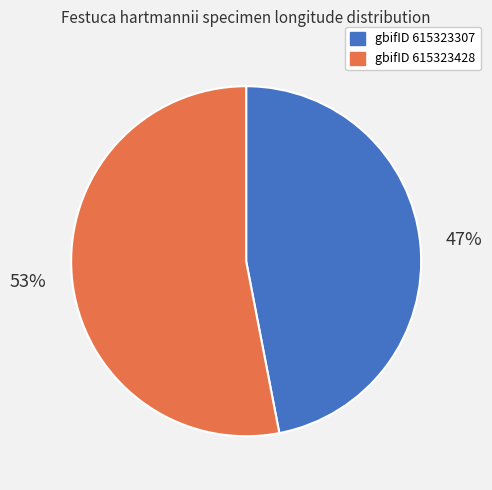

Is there any slice that represents more than half of the pie?

Yes